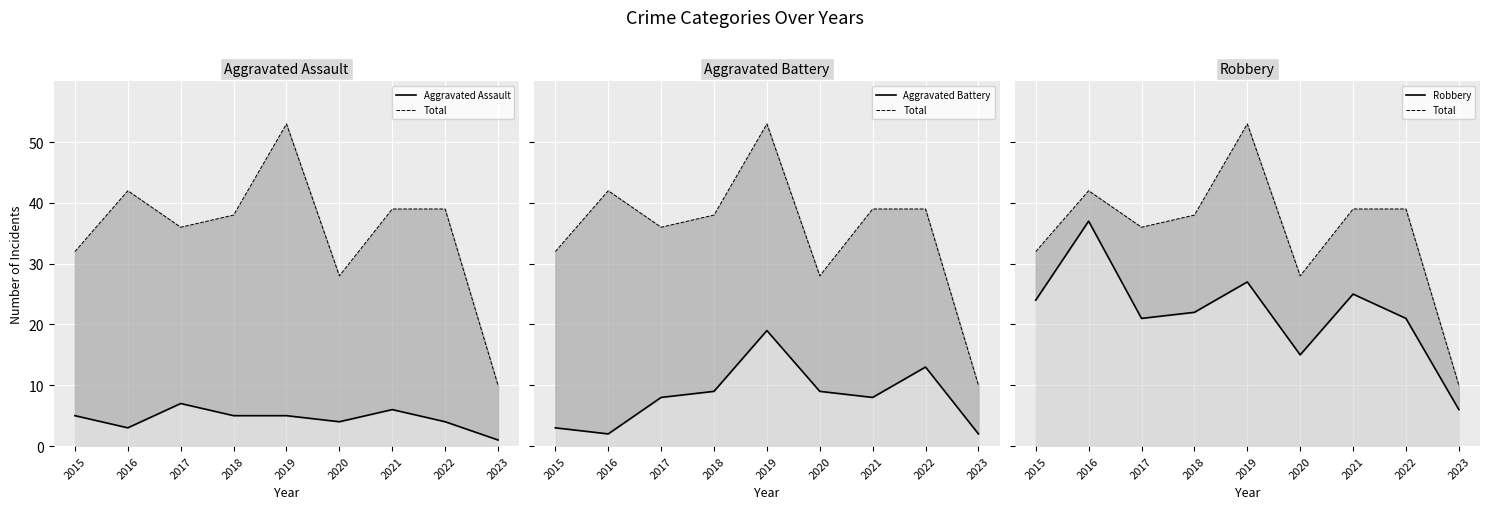

Where is Robbery nearest to the value 21?

2017